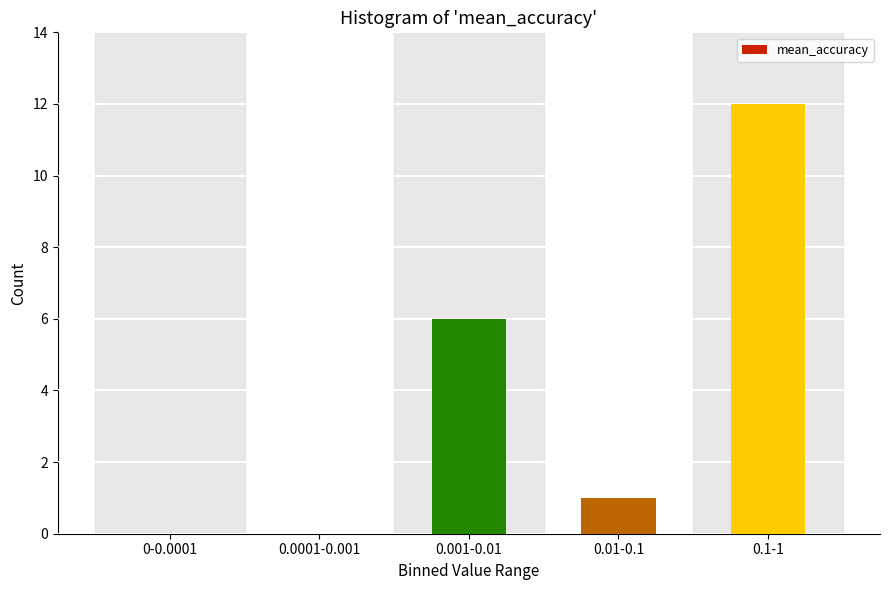

Reading left to right, what are all the values shown in this chart?

0-0.0001=0	0.0001-0.001=0	0.001-0.01=6	0.01-0.1=1	0.1-1=12